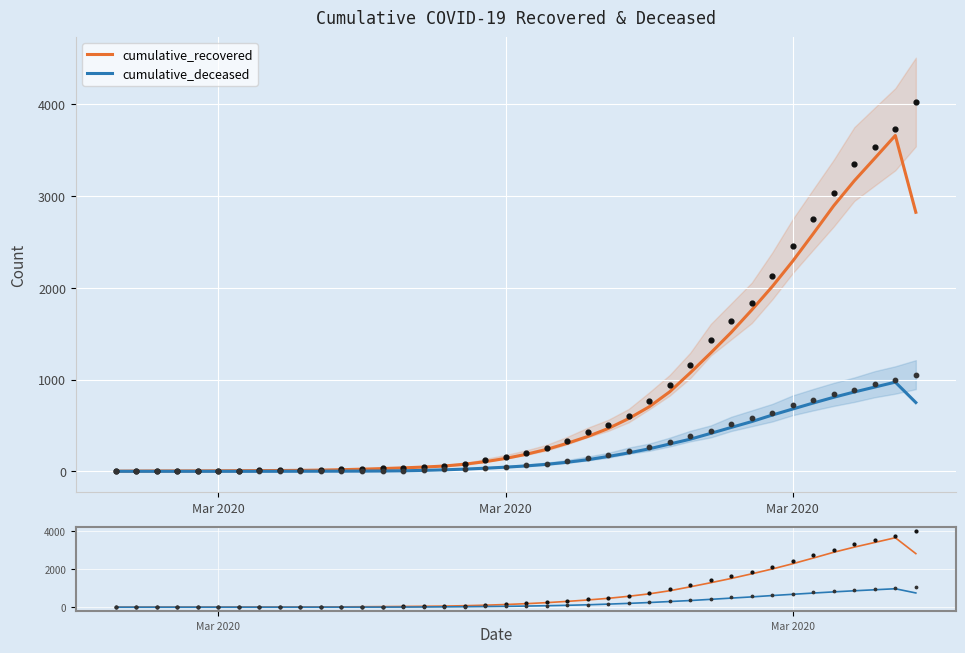

Which series has the widest spread of Y values?

cumulative_recovered